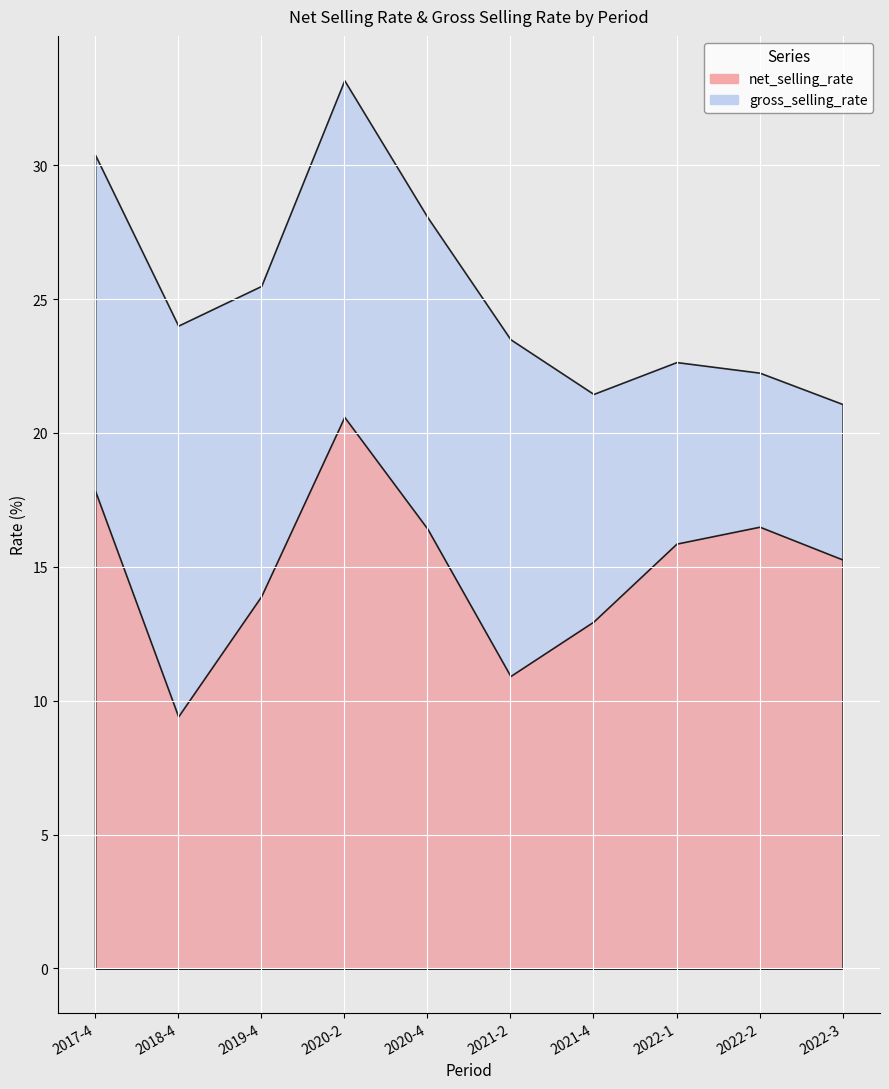

What position from the right is 2020-4?

6